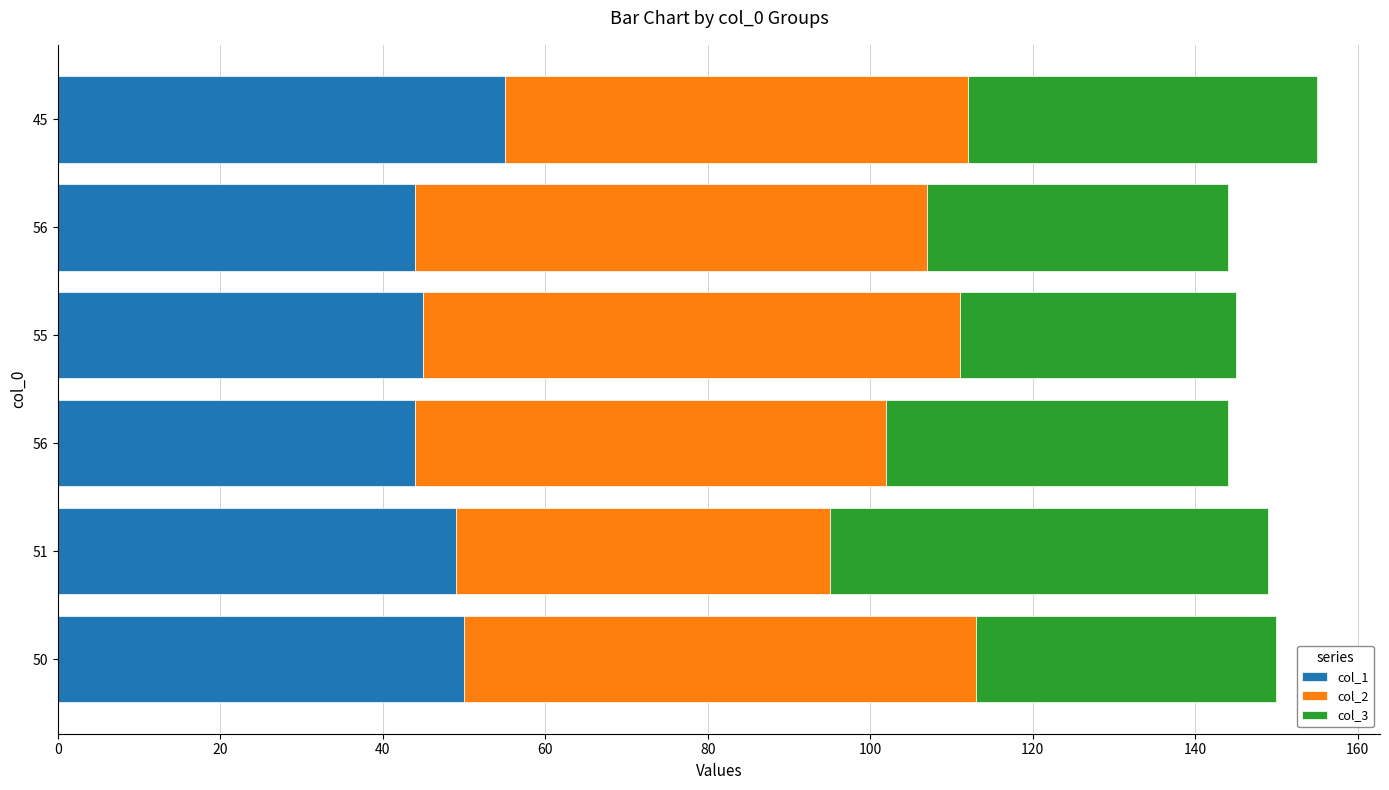

Count the number of categories in the chart.

6